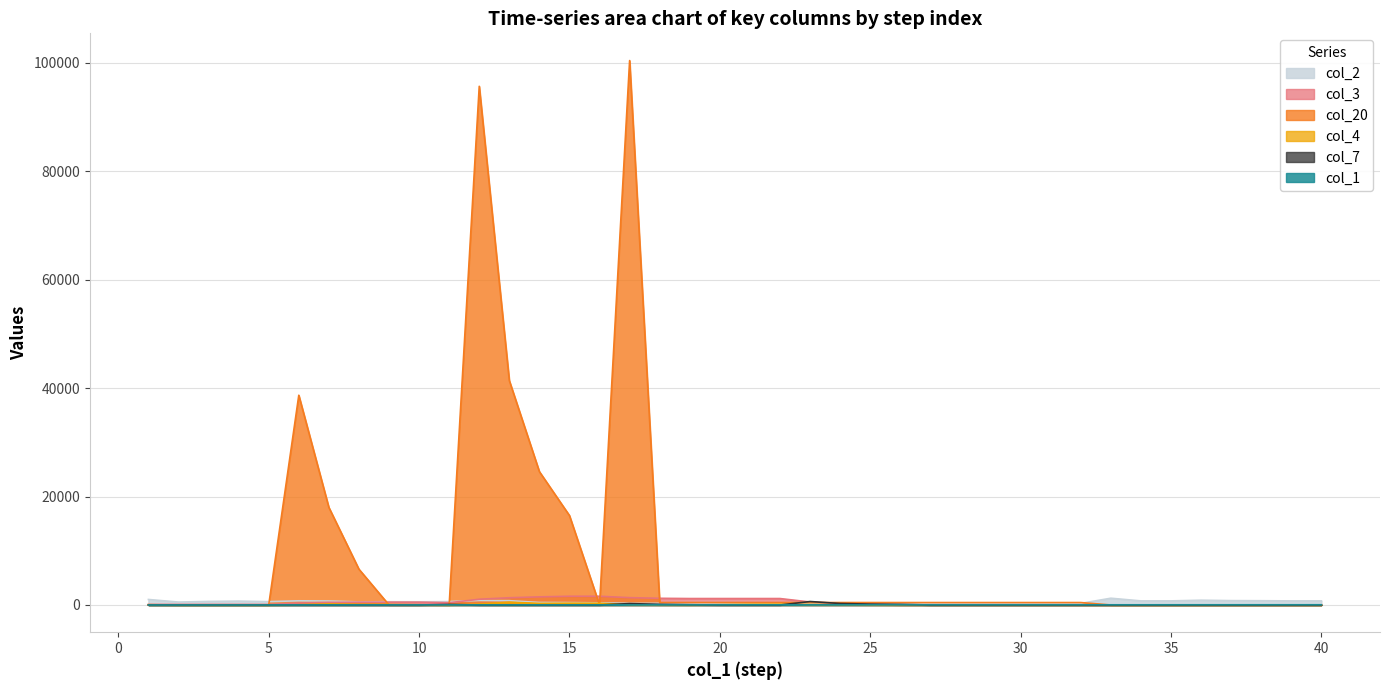

Reading left to right, list all the values displayed in this chart.

col_1: 1	2	3	4	5	6	7	8	9	10	11	12	13	14	15	16	17	18	19	20	21	22	23	24	25	26	27	28	29	30	31	32	33	34	35	36	37	38	39	40
col_2: 1017	536	656	715	617	771	735	563	600	591	627	830	794	461	439	390	300	300	300	300	300	300	300	300	300	300	300	300	300	300	300	300	1248	754	755	883	805	786	754	752
col_4: 48	0	0	0	0	43	190	84	89	44	0	155	518	297	329	322	82	21	0	47	125	151	77	48	18	0	0	0	0	0	0	0	0	0	0	0	0	0	0	0
col_3: 100	100	100	100	100	358	478	522	522	522	422	1060	1336	1500	1610	1610	1352	1232	1188	1188	1188	1188	550	274	110	0	0	0	0	0	0	0	0	0	0	0	0	0	0	0
col_20: 0	0	0	0	0	38700	18000	6600	0	0	0	95700	41400	24600	16500	0	100450	450	450	450	450	450	450	450	450	450	450	450	450	450	450	450	0	0	0	0	0	0	0	0
col_7: 0	0	0	0	0	0	0	0	0	0	100	0	0	0	0	0	258	120	44	0	0	0	638	276	164	110	0	0	0	0	0	0	0	0	0	0	0	0	0	0